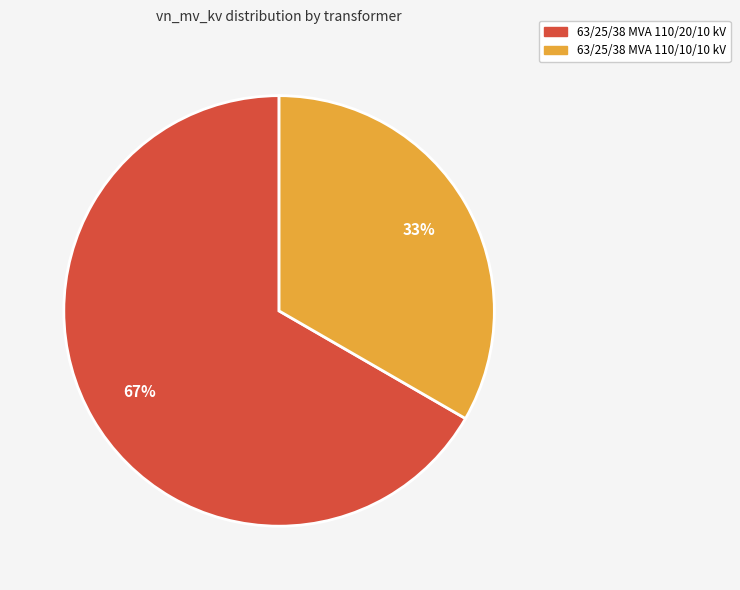

Which slice is the largest?

63/25/38 MVA 110/20/10 kV